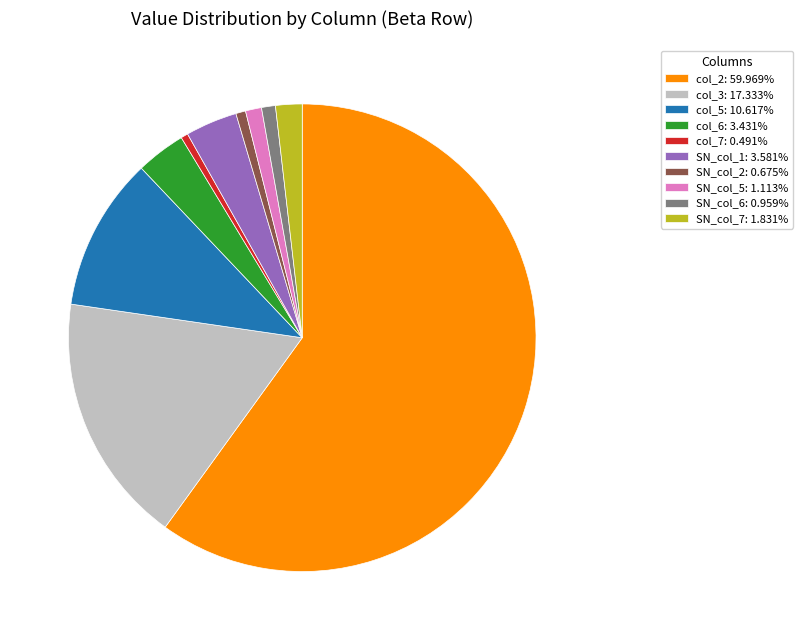

Count the number of slices in the pie.

10